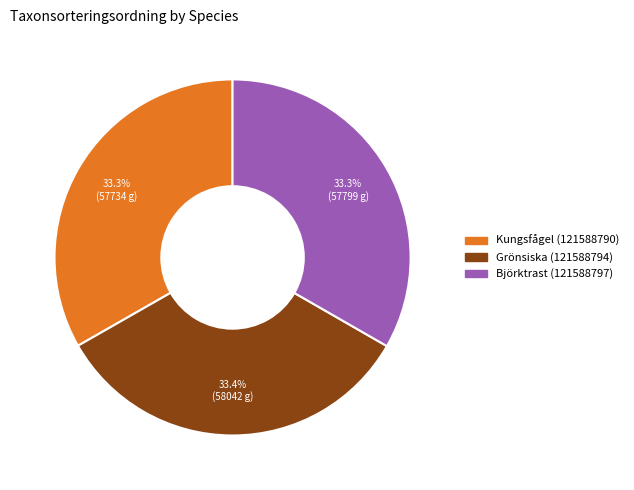

How many segments does this pie chart have?

3